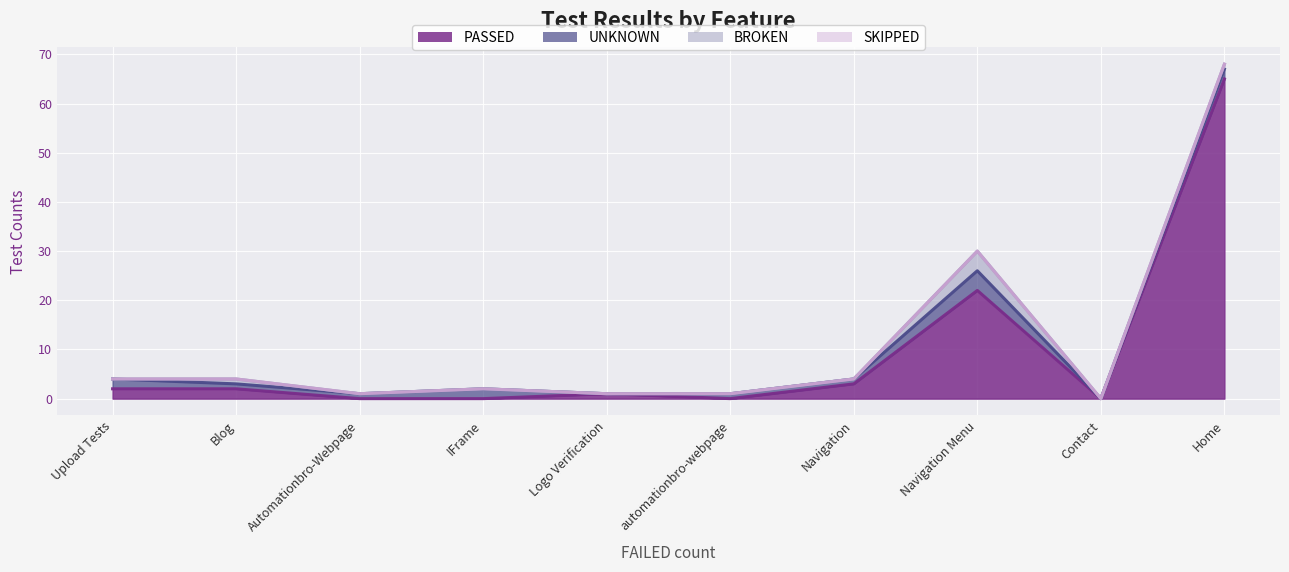

Reading right to left, extract all data points from this chart.

PASSED: Logo Verification=1	automationbro-webpage=0	Automationbro-Webpage=0	Contact=0	Navigation=3	IFrame=0	Upload Tests=2	Blog=2	Navigation Menu=22	Home=65
UNKNOWN: Logo Verification=0	automationbro-webpage=1	Automationbro-Webpage=1	Contact=0	Navigation=1	IFrame=2	Upload Tests=2	Blog=1	Navigation Menu=4	Home=2
BROKEN: Logo Verification=0	automationbro-webpage=0	Automationbro-Webpage=0	Contact=0	Navigation=0	IFrame=0	Upload Tests=0	Blog=1	Navigation Menu=4	Home=1
SKIPPED: Logo Verification=0	automationbro-webpage=0	Automationbro-Webpage=0	Contact=0	Navigation=0	IFrame=0	Upload Tests=0	Blog=0	Navigation Menu=0	Home=0